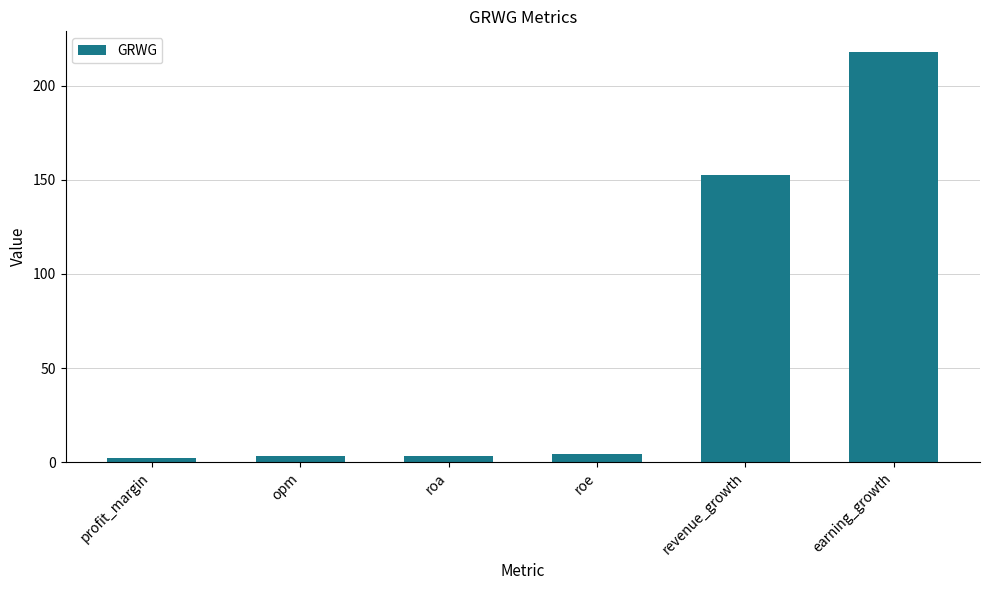

Is it true that the value at roa is 3.2?

True